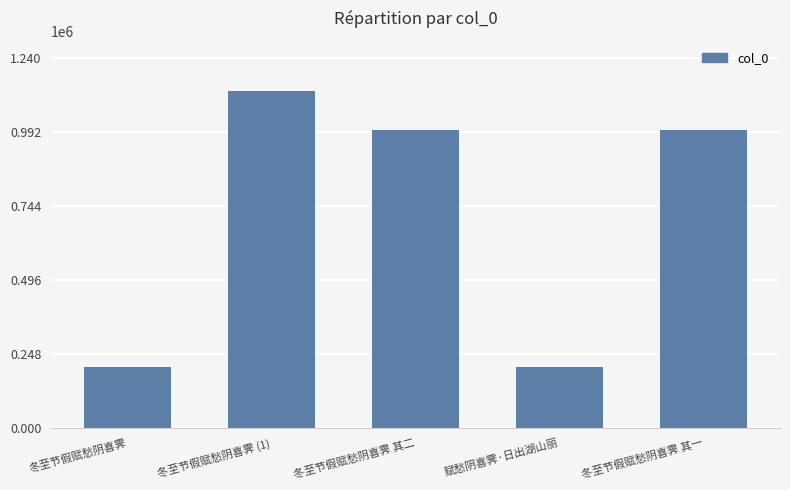

What is the change in value from 冬至节假赋愁阴喜霁 to 冬至节假赋愁阴喜霁 (1)?

+922436